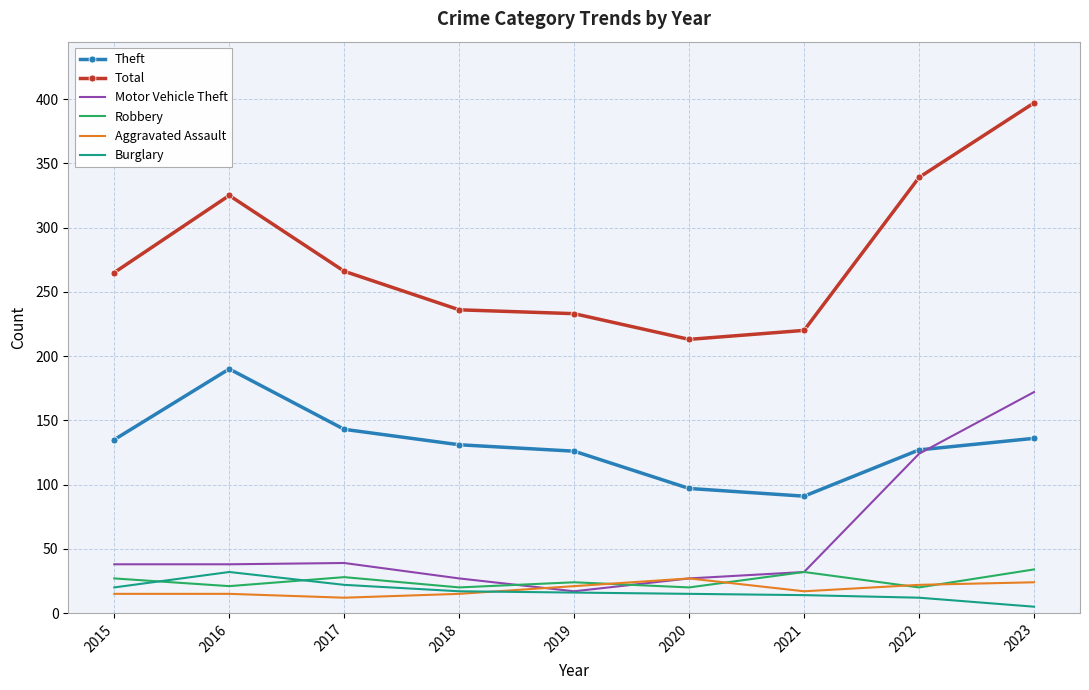

Which series has the widest spread of values?

Total